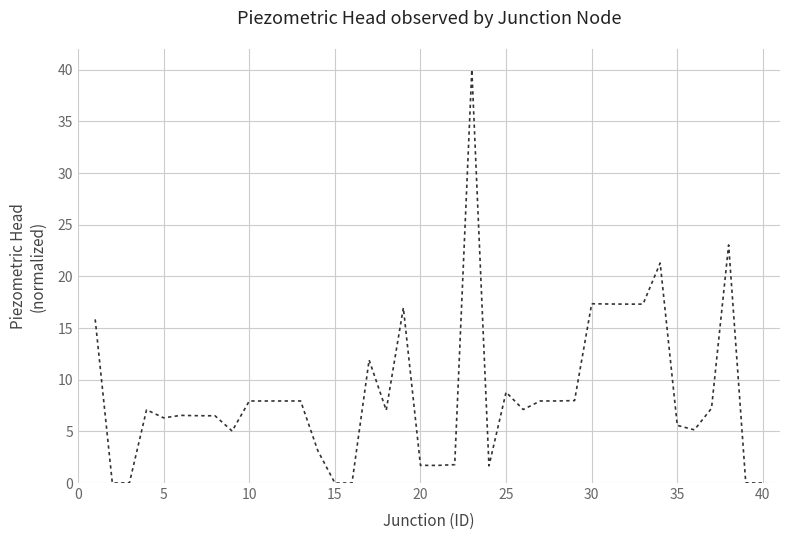

How many series are shown in this chart?

1